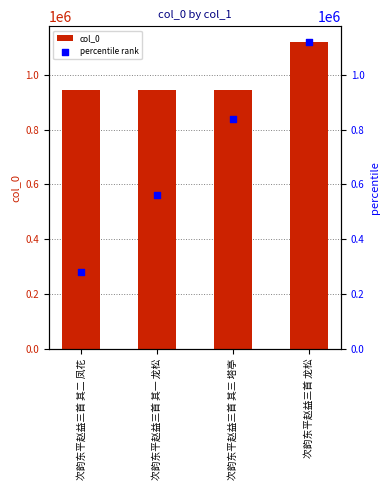

Which series contains the highest Y value?

col_0